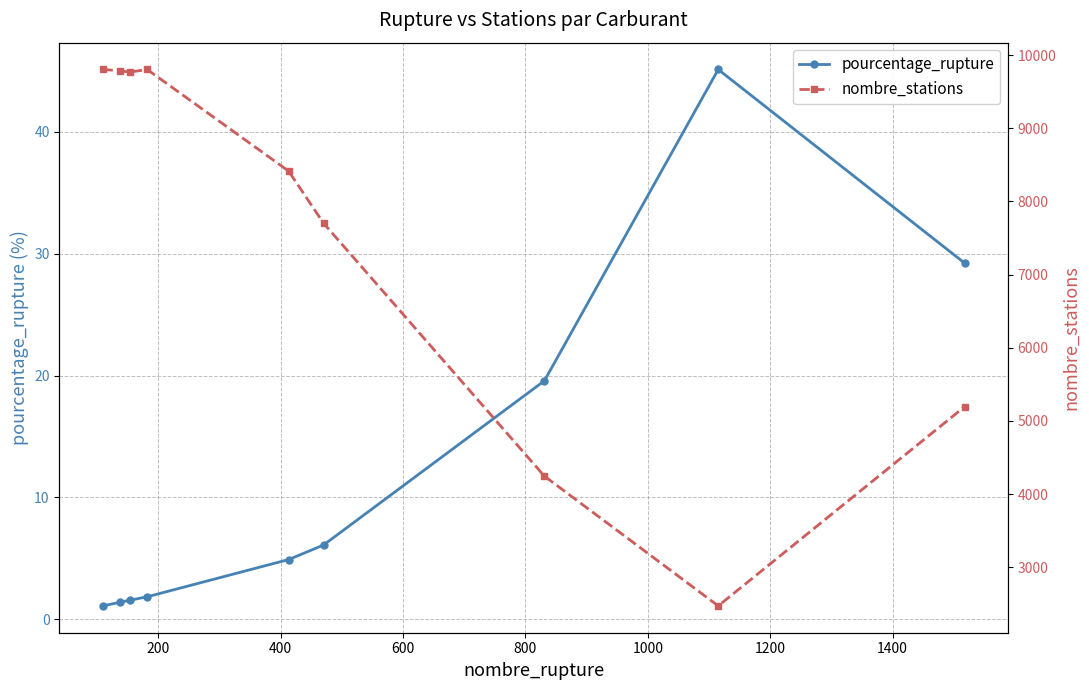

True or false: pourcentage_rupture has more than 0 interior local peaks.

True